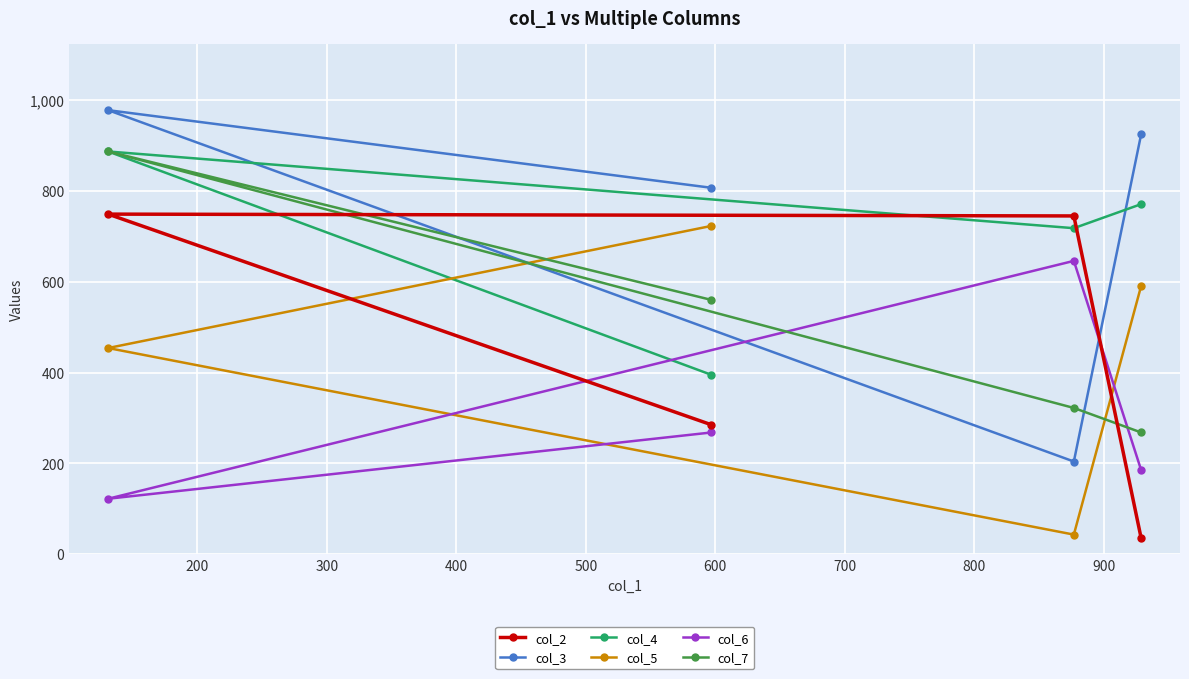

At how many categories does at least one series exceed 906?

2